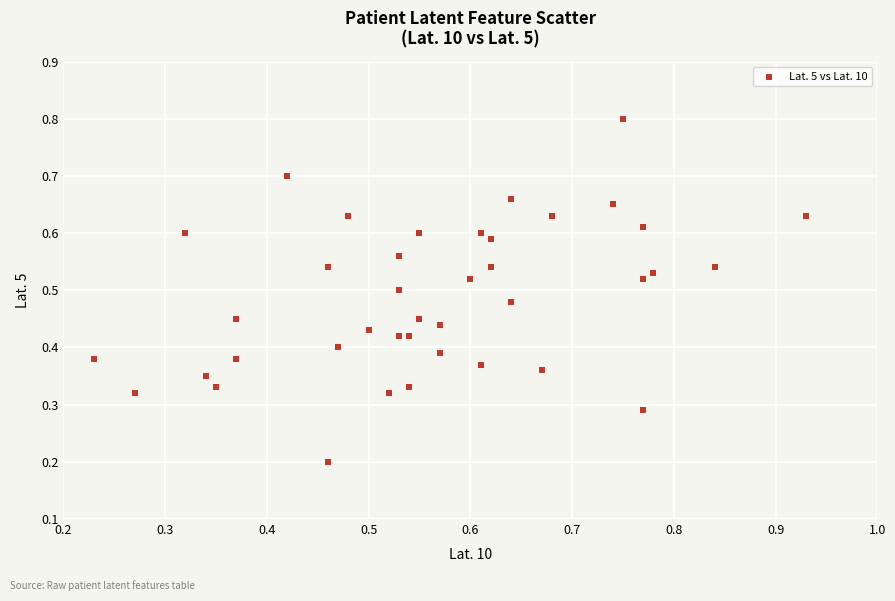

How many data points are displayed?

40